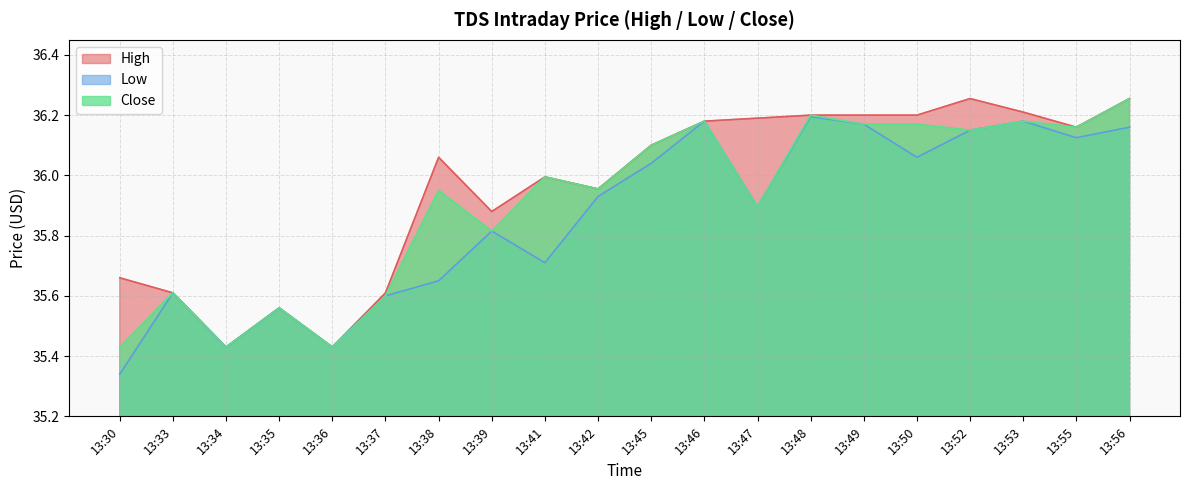

Rank the categories by Close value from highest to lowest.

13:56, 13:48, 13:46, 13:53, 13:49, 13:50, 13:55, 13:52, 13:45, 13:41, 13:42, 13:38, 13:47, 13:39, 13:33, 13:37, 13:35, 13:30, 13:34, 13:36